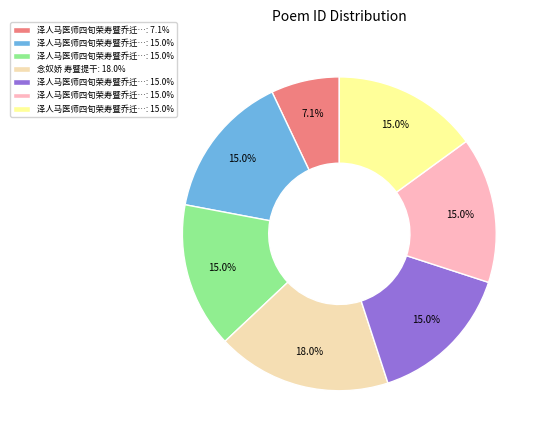

Is there any slice that represents more than half of the pie?

No